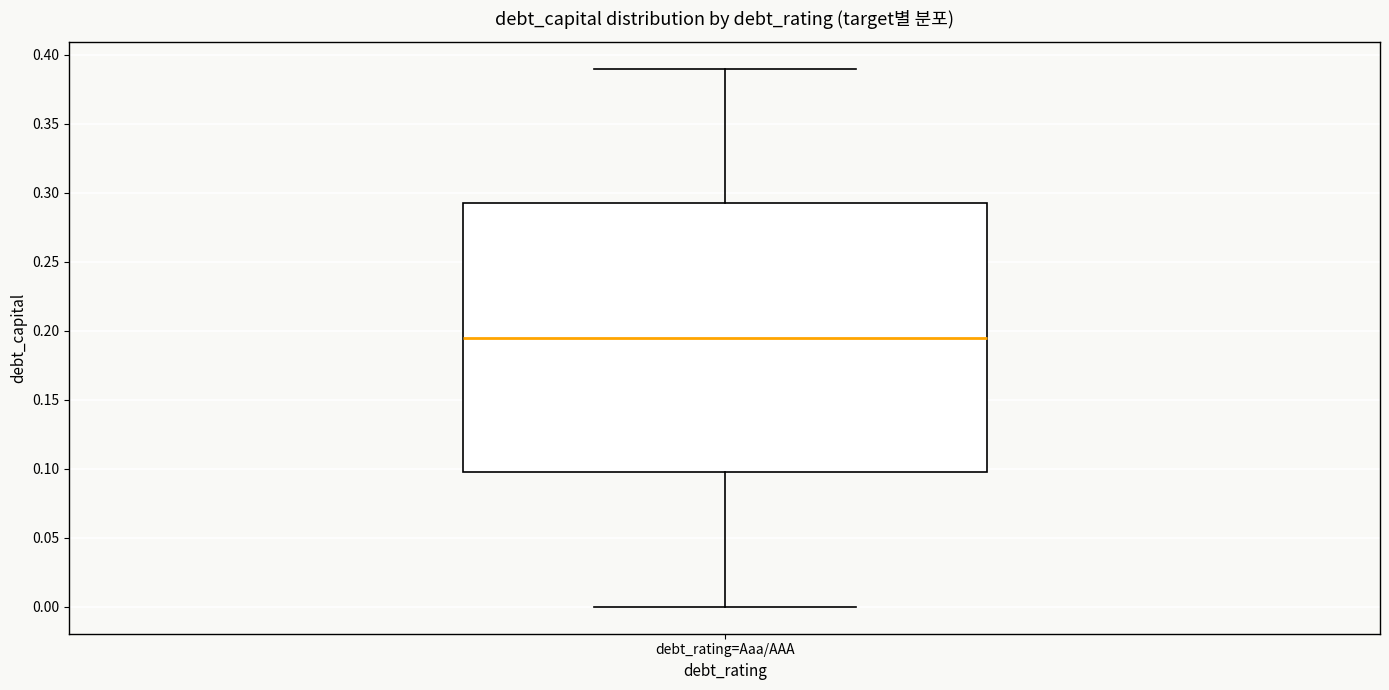

Where does the lower whisker of the box for debt_rating=Aaa/AAA end on the y-axis? The values are not printed on the chart, so give them approximately, as read against the axis.

0.000